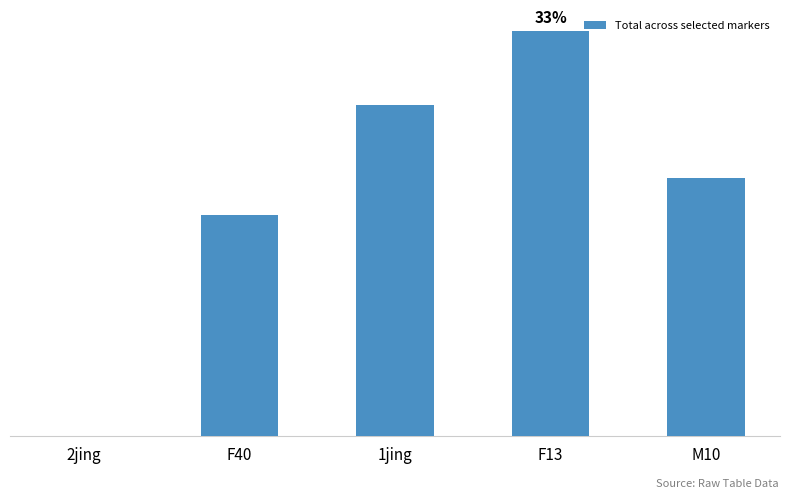

What is the maximum value shown in the chart?

11